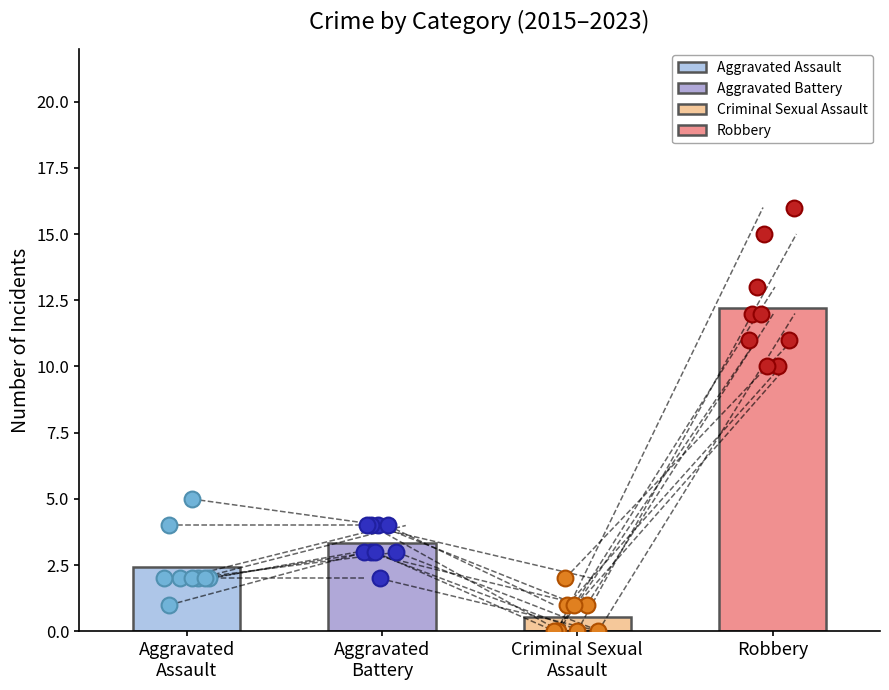

Which series reaches the minimum Y coordinate?

Criminal Sexual Assault